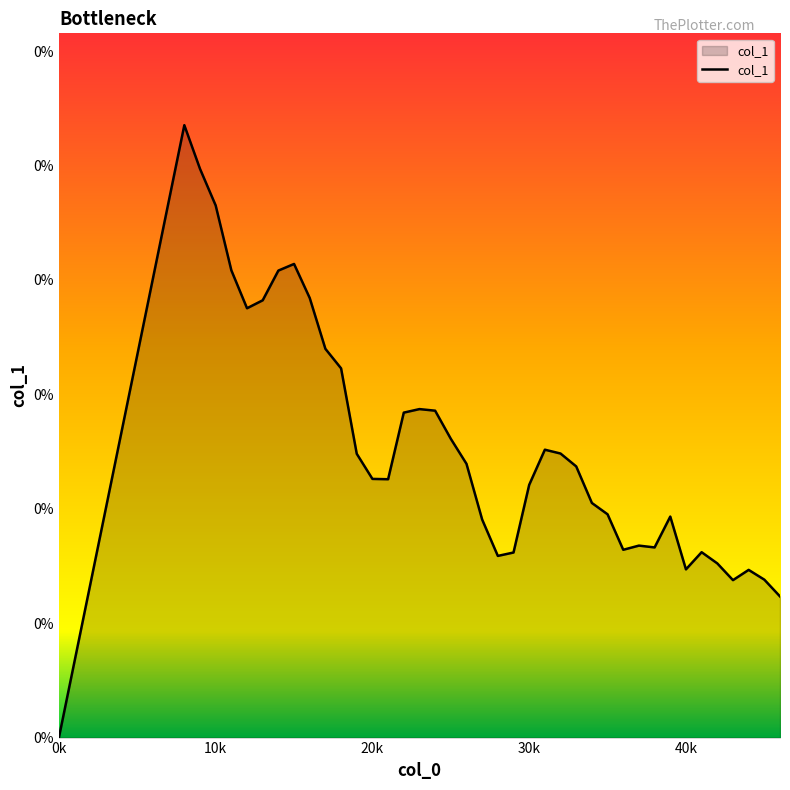

Which label corresponds to the largest value in the chart?

10k